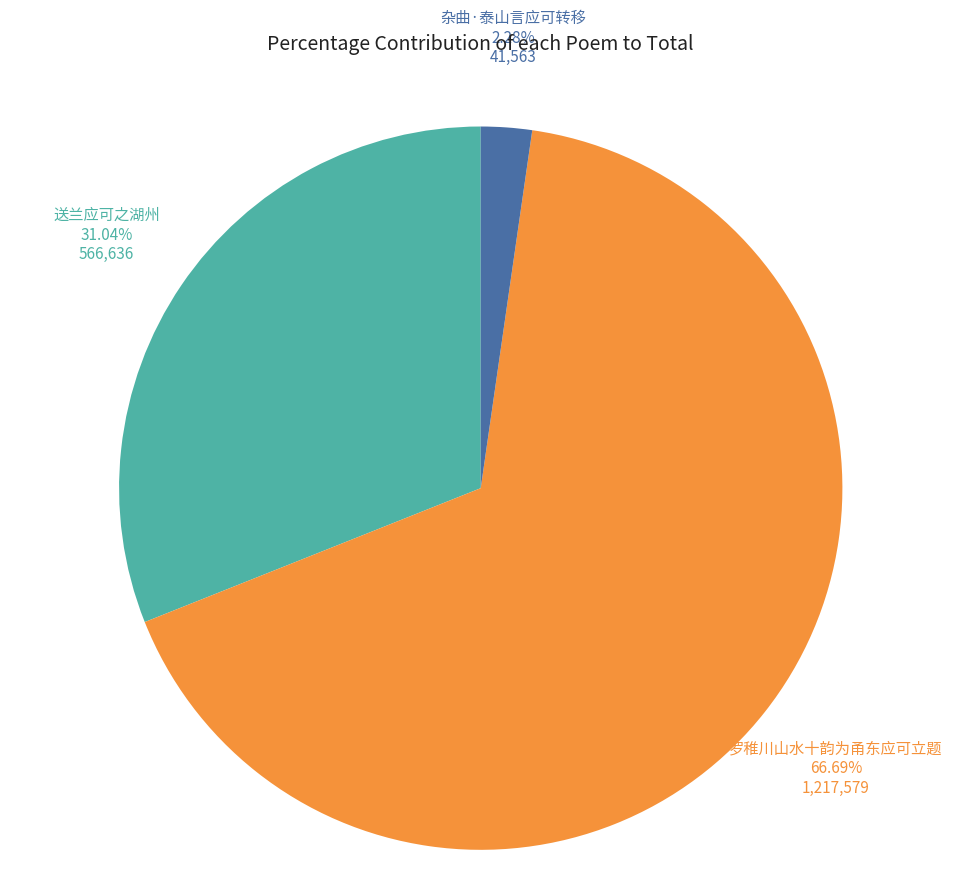

Does any single category account for the majority?

Yes